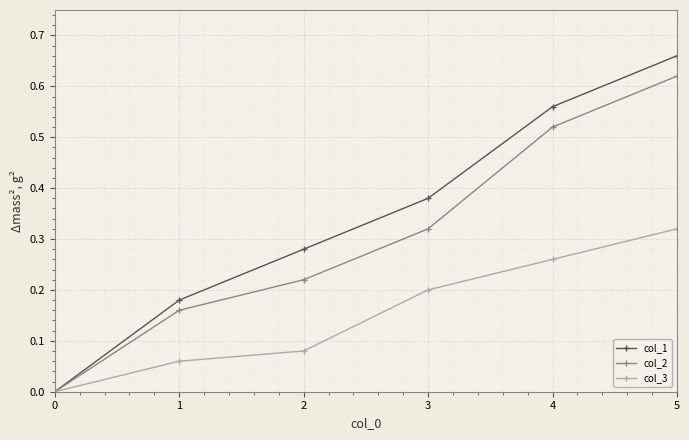

Does the chart display data point markers on the line(s)?

Yes